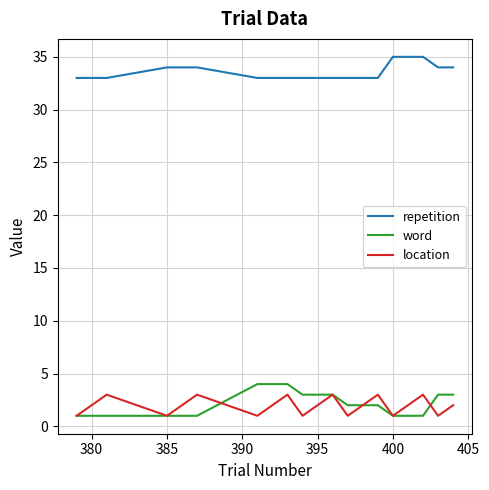

What is the difference between the maximum and second lowest values in the repetition series?

2